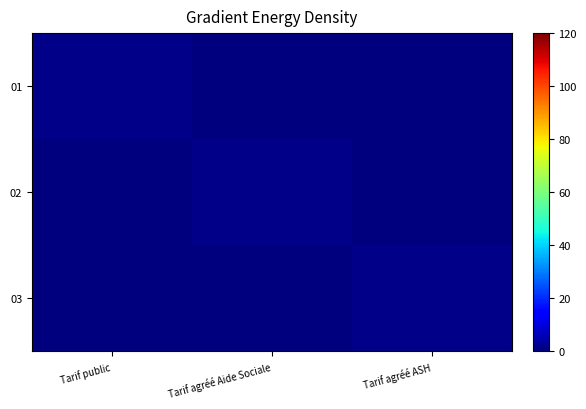

How many distinct data groups are displayed?

3